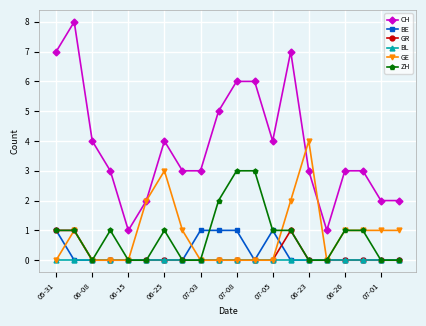

True or false: BE and CH intersect in this chart.

False